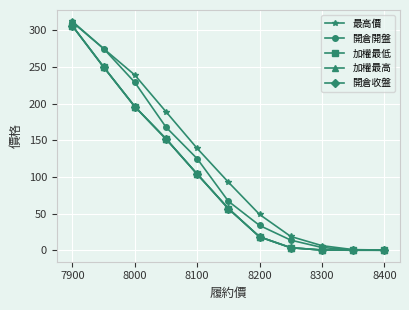

True or false: 加權最高 and 加權最低 cross at least once.

False